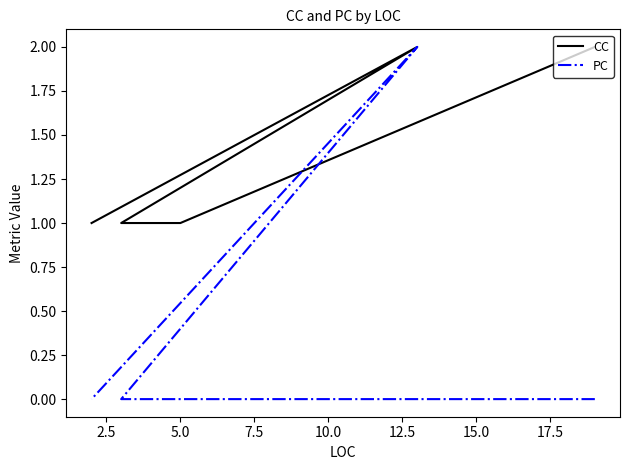

Is this an area chart (filled region under the line)?

No